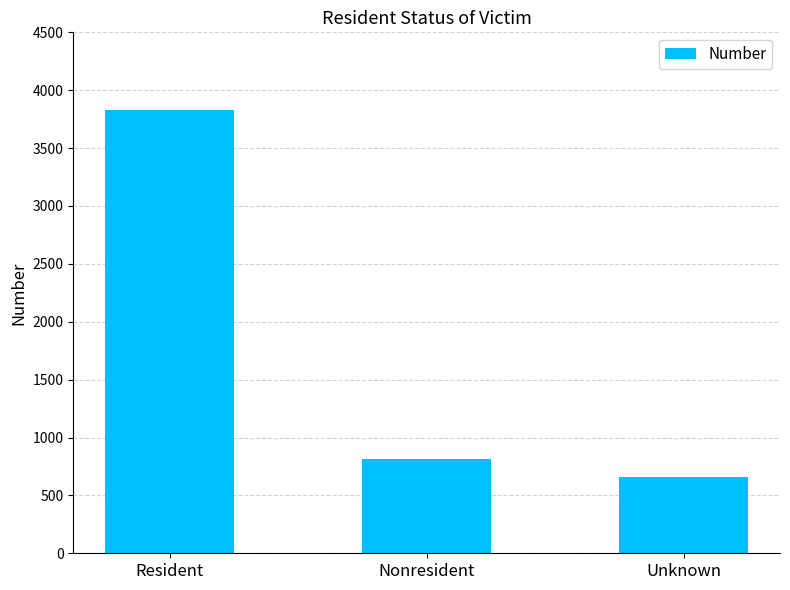

Approximately how many times larger is the value at Unknown compared to Resident?

0.2